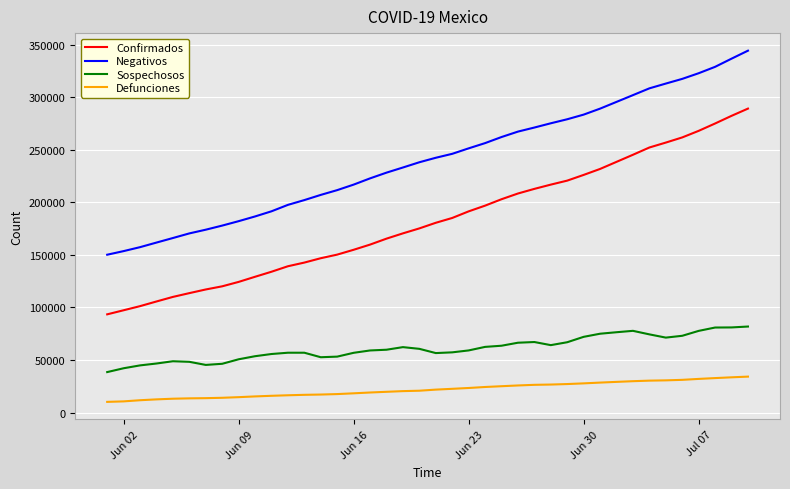

How many values in the Confirmados series are below 180545?

20